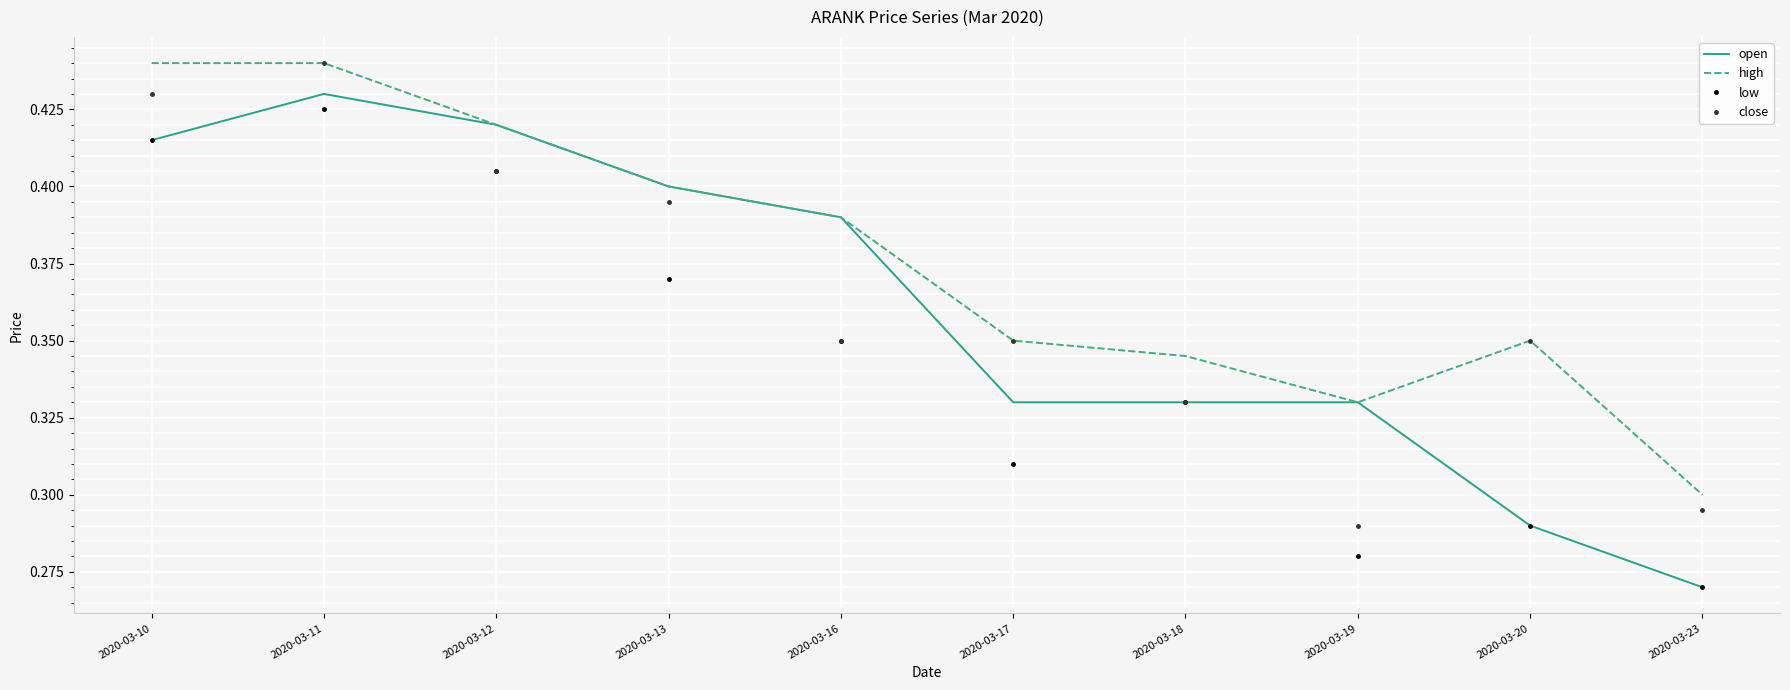

Which category has the lowest value in the open series?

2020-03-23